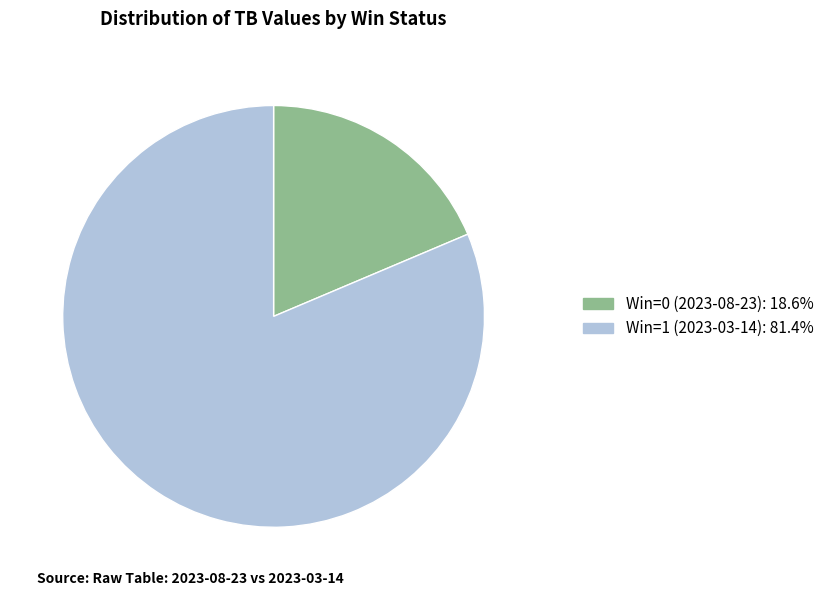

Rank the categories by value from lowest to highest.

Win=0 (2023-08-23), Win=1 (2023-03-14)